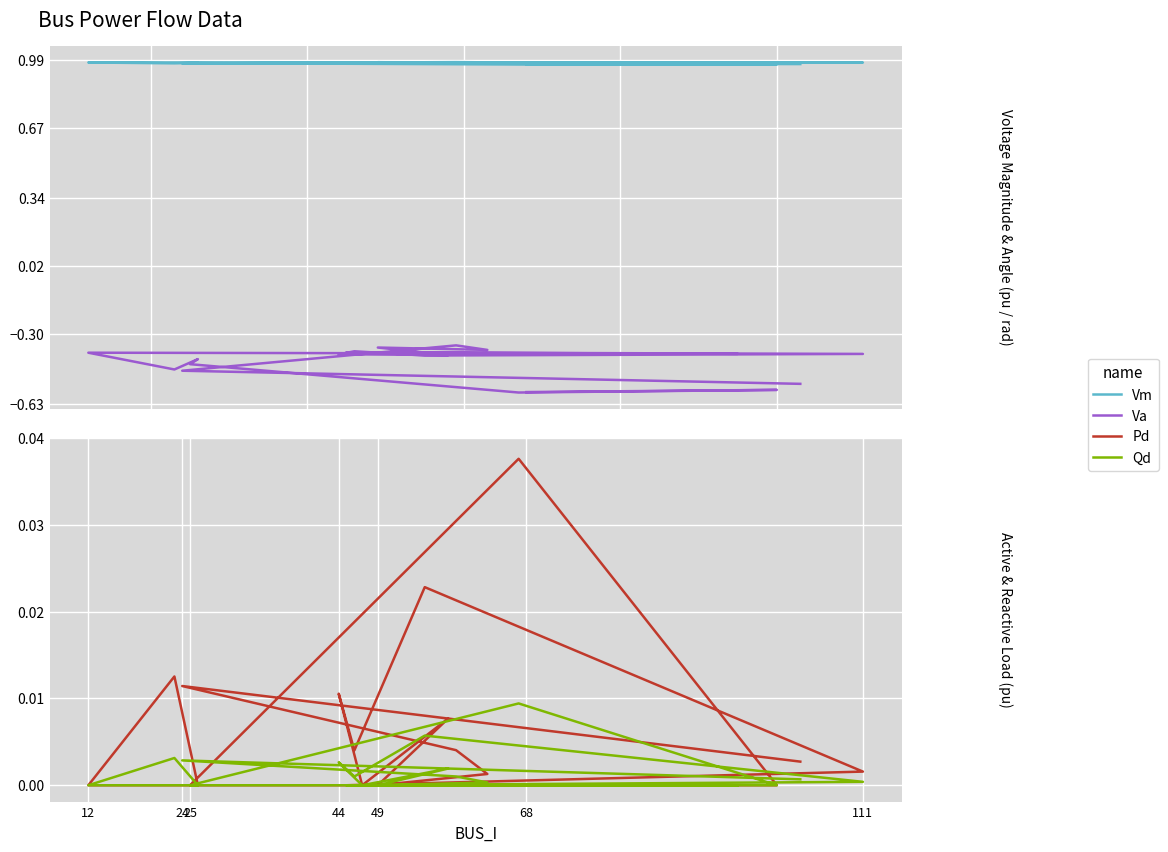

True or false: Va and Vm cross at least once.

False